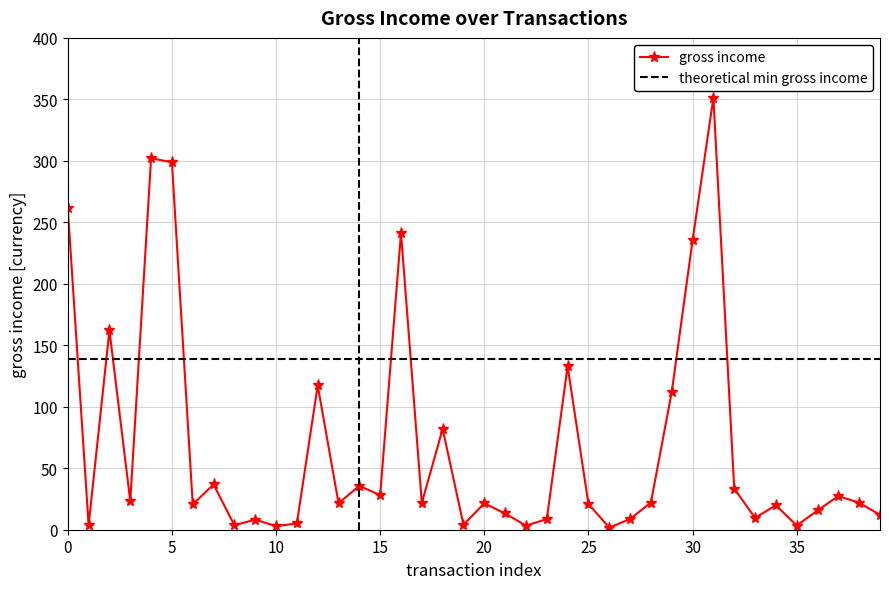

What is the difference between the maximum and minimum values in the gross income series?

349.6